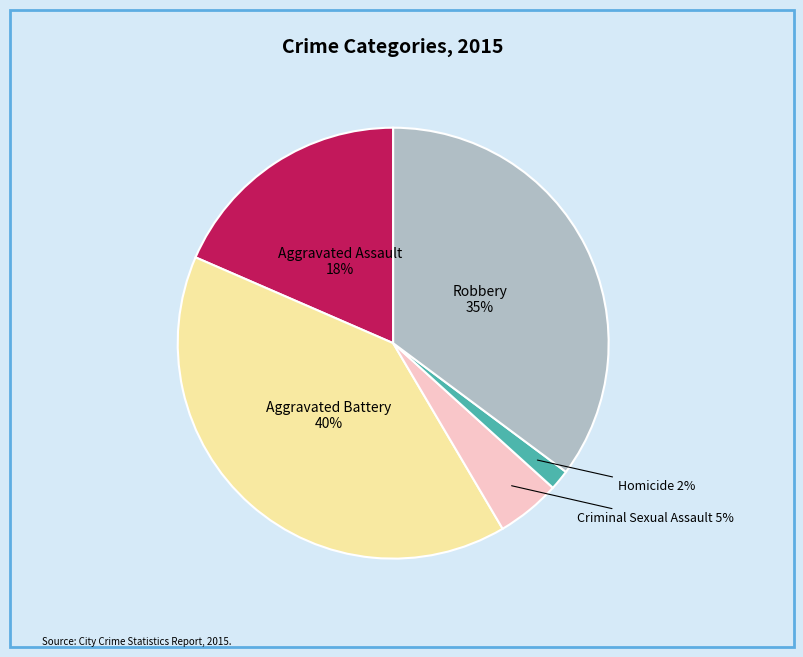

Does any single category account for the majority?

No